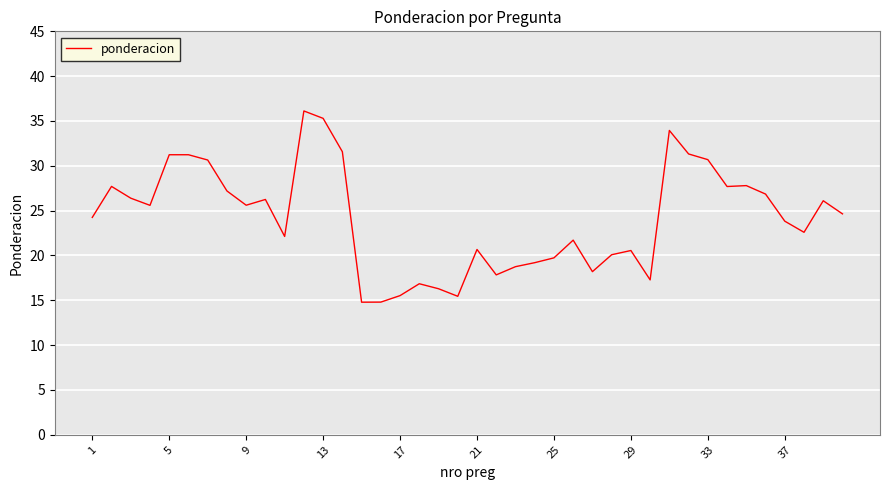

What is the greatest value displayed?

36.1